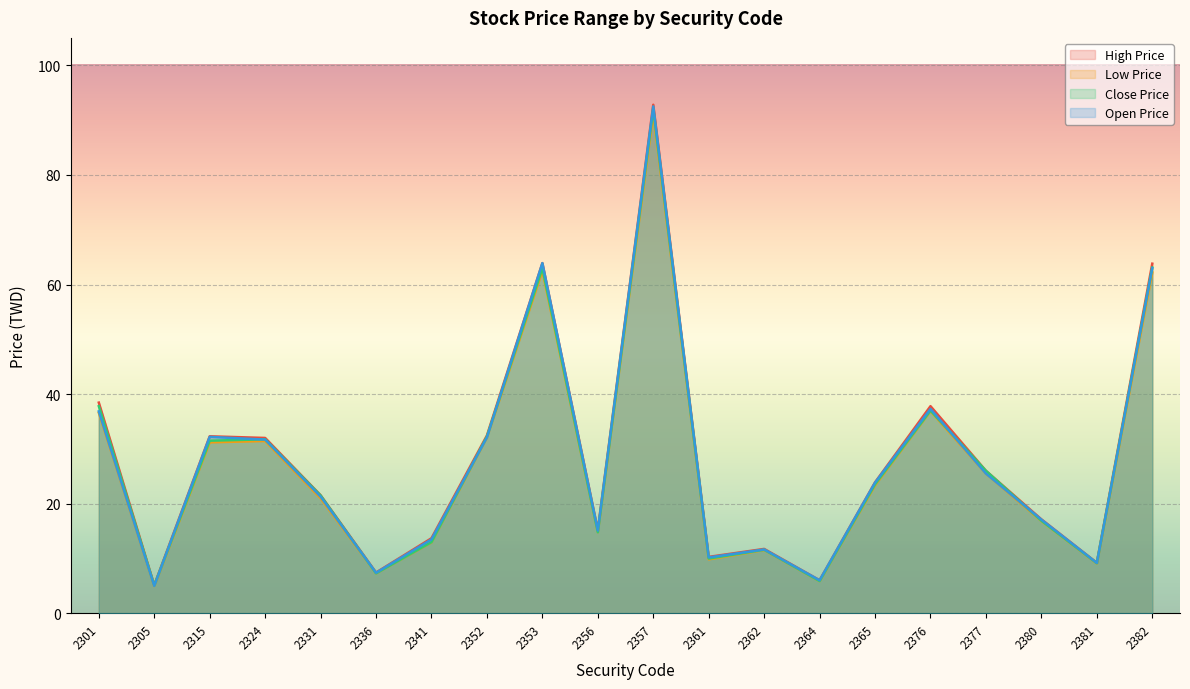

Reading right to left, extract all data points from this chart.

High Price: 2382=63.8	2381=9.2	2380=17.1	2377=26.0	2376=37.8	2365=23.9	2364=6.0	2362=11.8	2361=10.3	2357=92.8	2356=15.2	2353=63.9	2352=32.5	2341=13.7	2336=7.4	2331=21.6	2324=32.0	2315=32.3	2305=5.1	2301=38.5
Low Price: 2382=62.2	2381=9.1	2380=16.9	2377=25.5	2376=36.9	2365=23.4	2364=5.9	2362=11.6	2361=9.8	2357=91.2	2356=14.8	2353=62.5	2352=32.1	2341=12.9	2336=7.3	2331=21.0	2324=31.4	2315=31.2	2305=5.0	2301=36.6
Close Price: 2382=63.1	2381=9.2	2380=16.9	2377=26.0	2376=37.0	2365=23.6	2364=5.9	2362=11.6	2361=10.0	2357=92.0	2356=14.8	2353=63.0	2352=32.2	2341=13.0	2336=7.3	2331=21.5	2324=31.8	2315=31.5	2305=5.1	2301=37.8
Open Price: 2382=63.0	2381=9.2	2380=17.1	2377=25.5	2376=37.3	2365=23.9	2364=6.0	2362=11.7	2361=10.2	2357=92.5	2356=15.1	2353=63.9	2352=32.1	2341=13.5	2336=7.4	2331=21.3	2324=31.7	2315=32.2	2305=5.0	2301=36.9